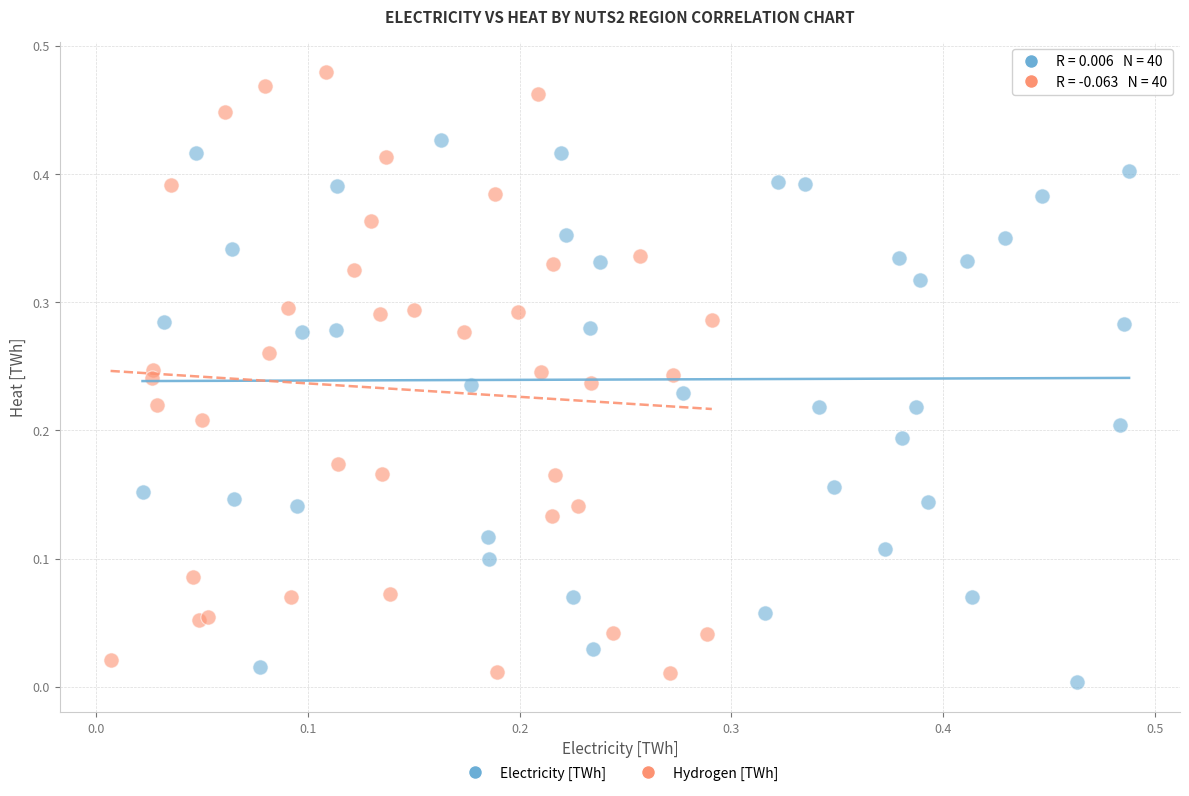

Which series has the widest spread of Y values?

Hydrogen [TWh]